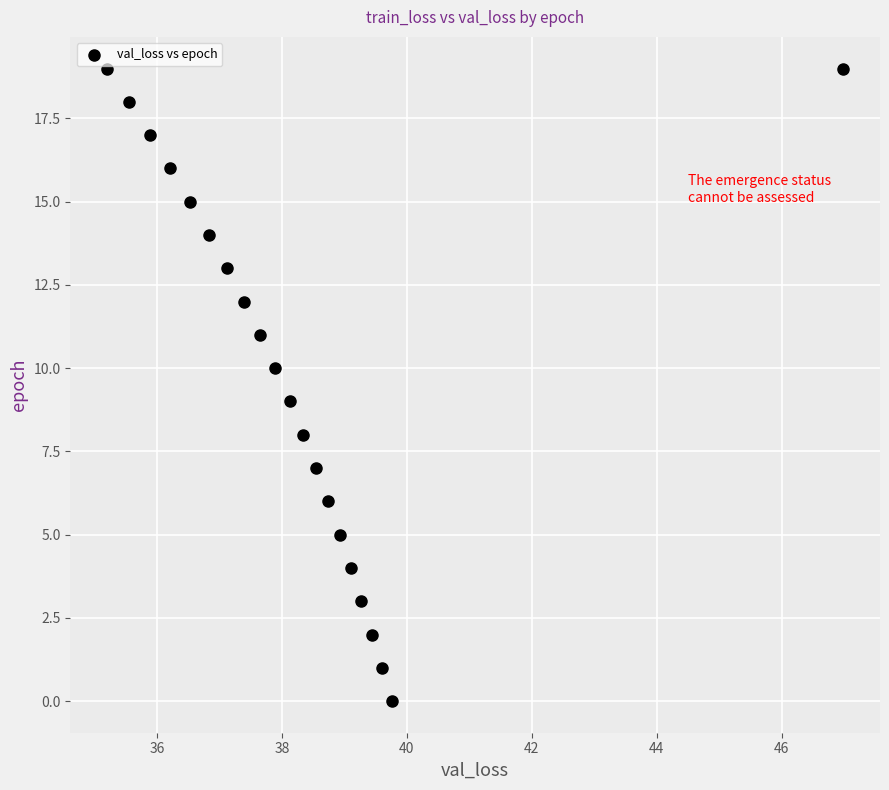

What is the range of Y values (max minus min)?

19